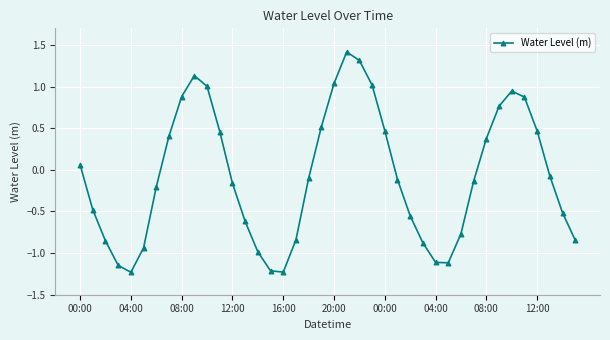

How many categories are shown in the chart?

40